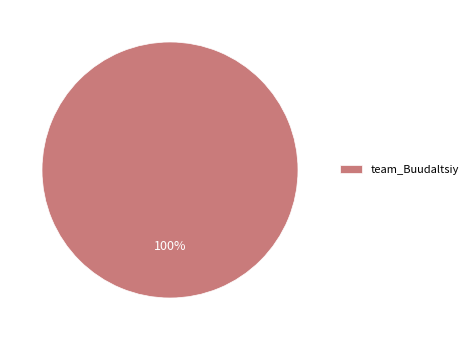

True or false: team_Buudaltsiy accounts for 100% of the total.

True